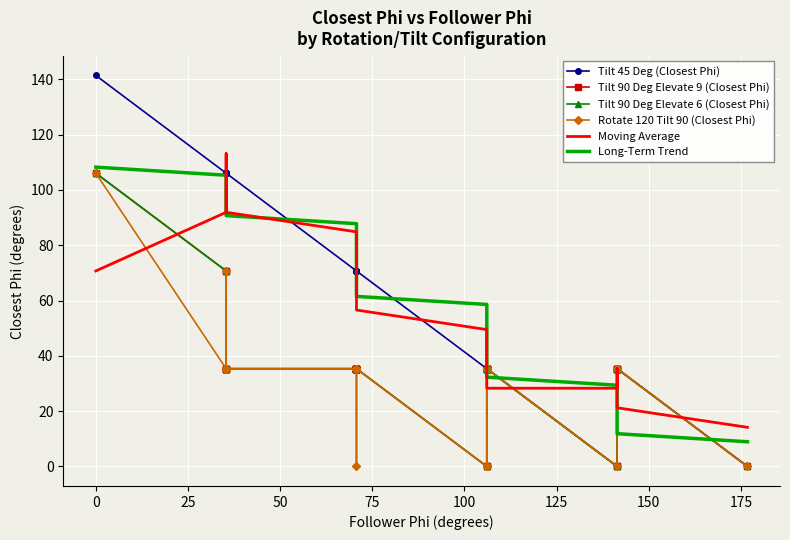

What is the value of the Tilt 90 Deg Elevate 6 (Closest Phi) point at the 17th from the left?

35.4